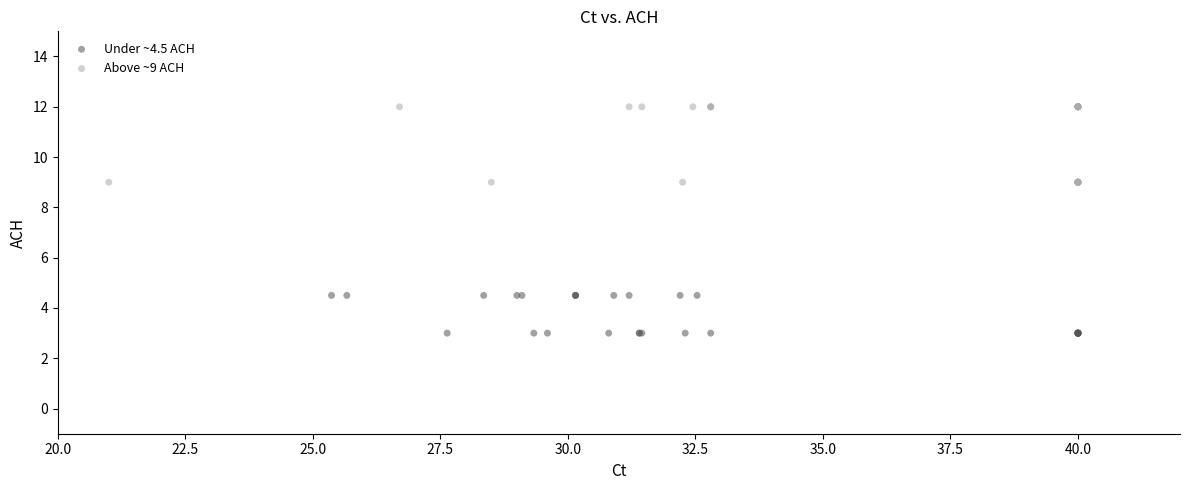

Which series has the widest spread of Y values?

Above ~9 ACH